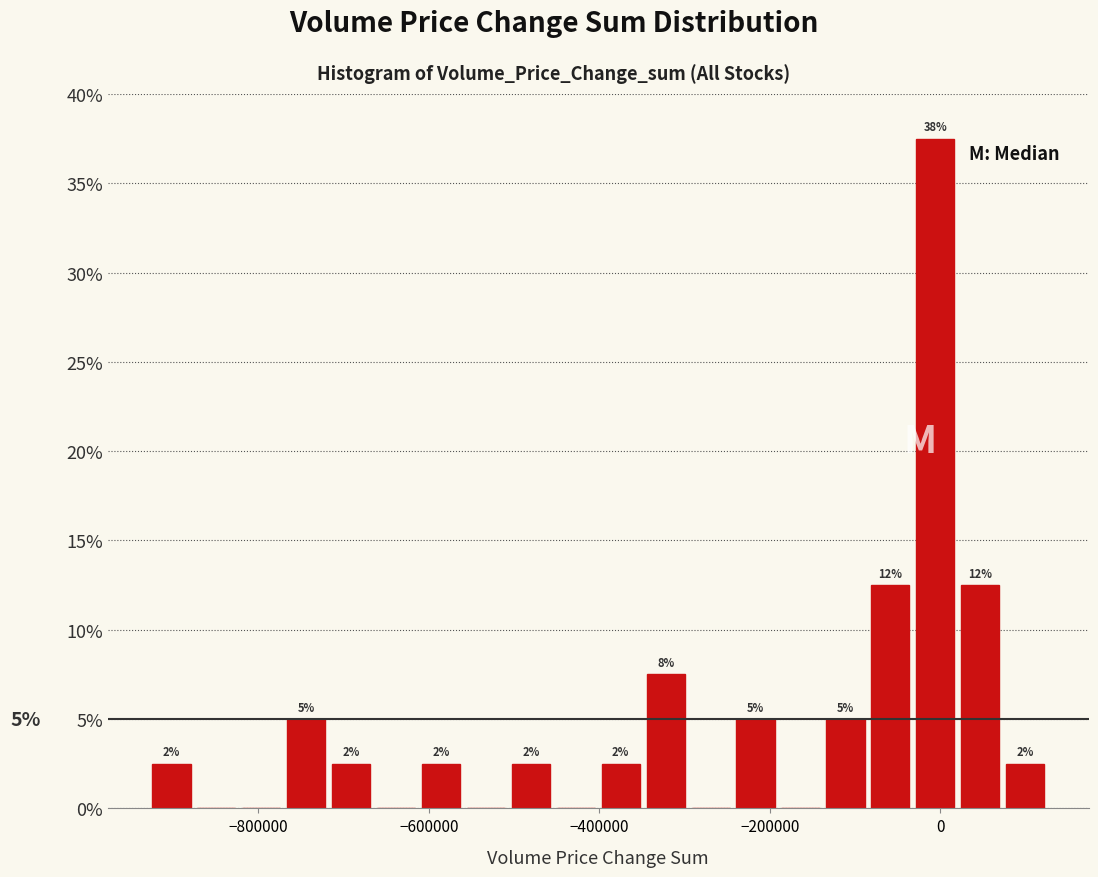

Around what value on the x-axis is the tallest bar? Give the approximate position of its centre, as read against the axis.

0